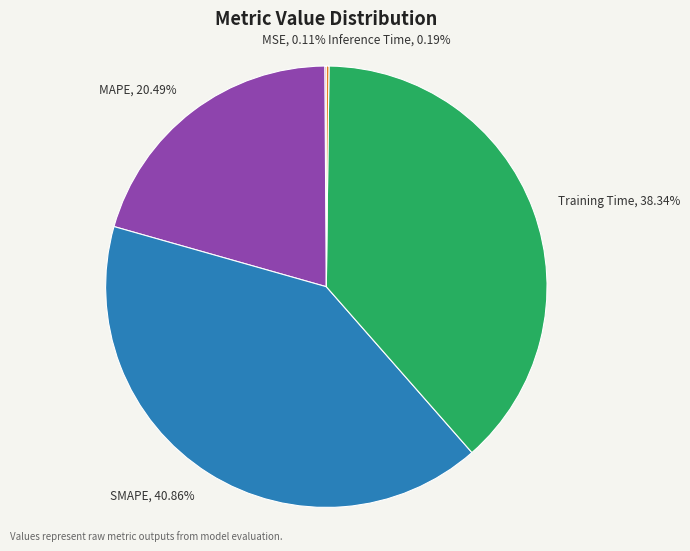

What is the largest slice in the pie chart?

SMAPE